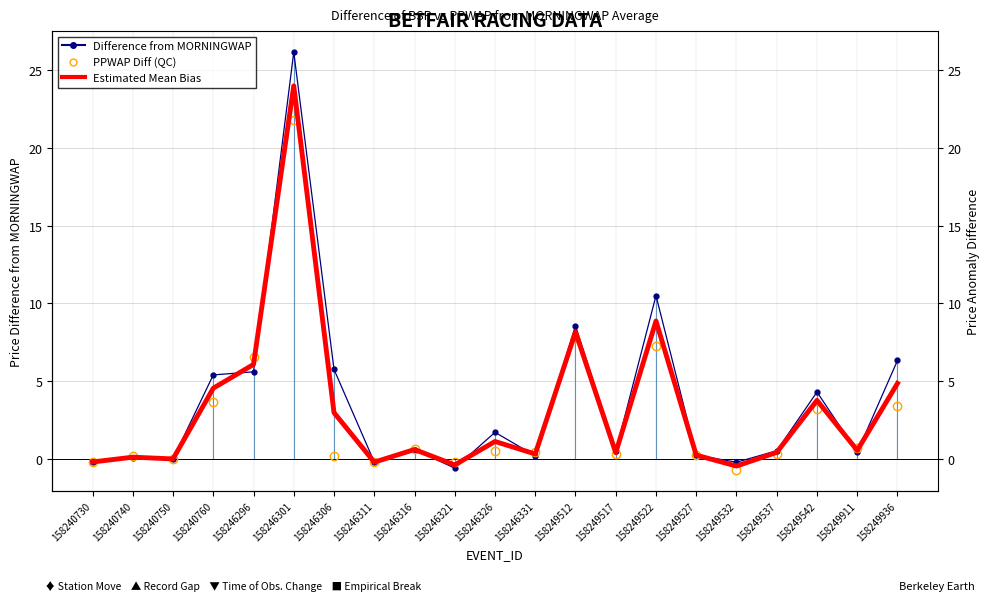

Reading left to right, transcribe all the data shown in this chart.

Difference from MORNINGWAP: -0.2	0.1	-0.0	5.4	5.6	26.2	5.8	-0.2	0.6	-0.6	1.7	0.2	8.6	0.5	10.5	0.2	-0.2	0.5	4.3	0.4	6.3
PPWAP Difference: -0.2	0.2	-0.0	3.7	6.5	21.8	0.2	-0.2	0.6	-0.2	0.5	0.4	7.8	0.3	7.2	0.2	-0.7	0.3	3.2	0.7	3.4
Estimated Mean Bias: -0.2	0.1	-0.0	4.5	6.1	24.0	3.0	-0.2	0.6	-0.4	1.1	0.3	8.2	0.4	8.9	0.2	-0.5	0.4	3.8	0.5	4.9